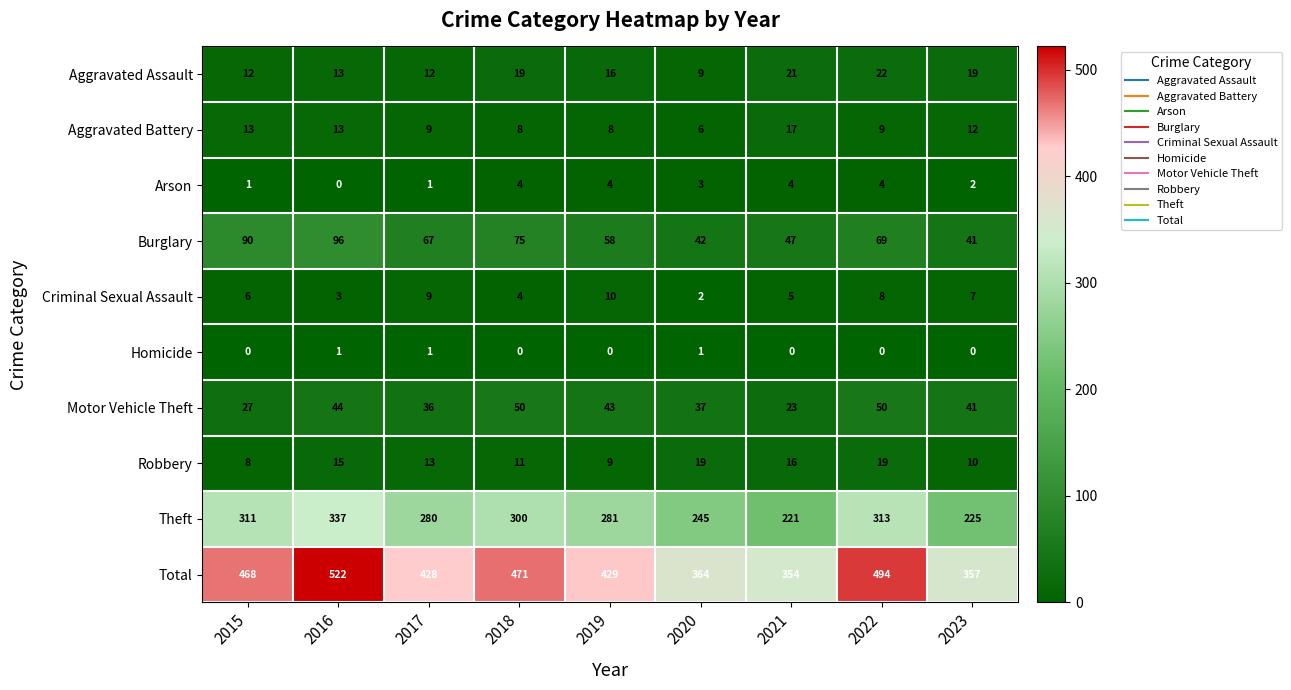

Count the Arson values in the range 1 to 4.

8